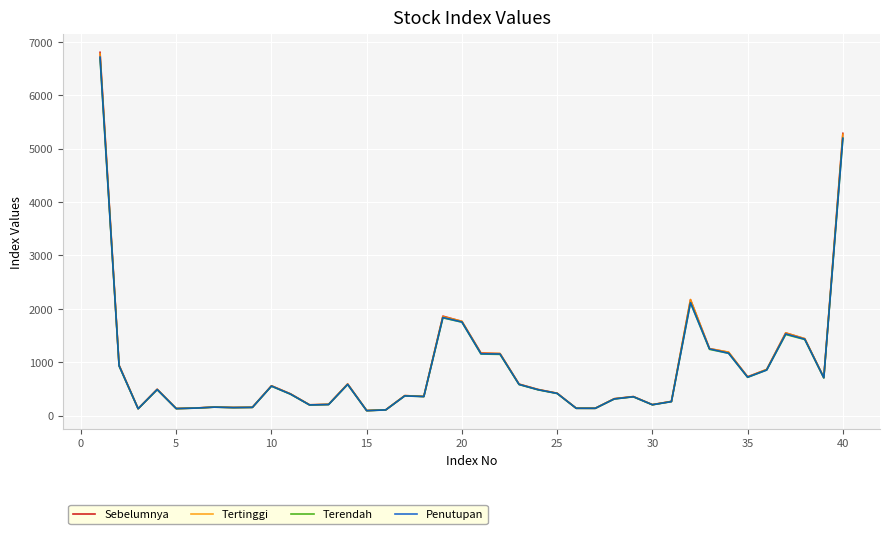

In Tertinggi, how many points are higher than both neighbors (excluding endpoints)?

9